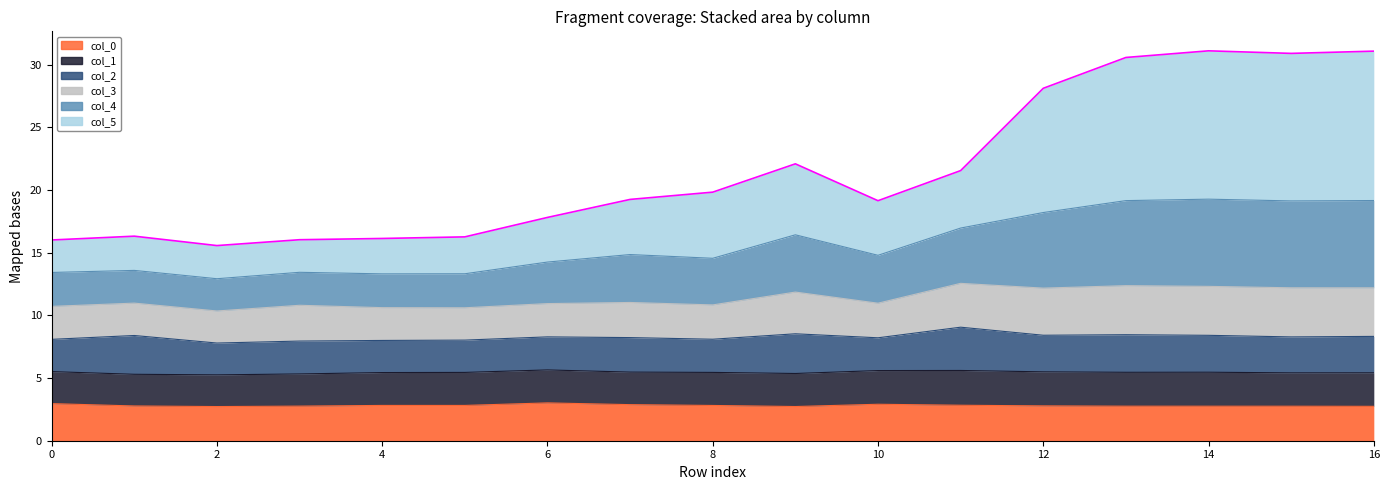

What is the total value across all series at 0?

16.0